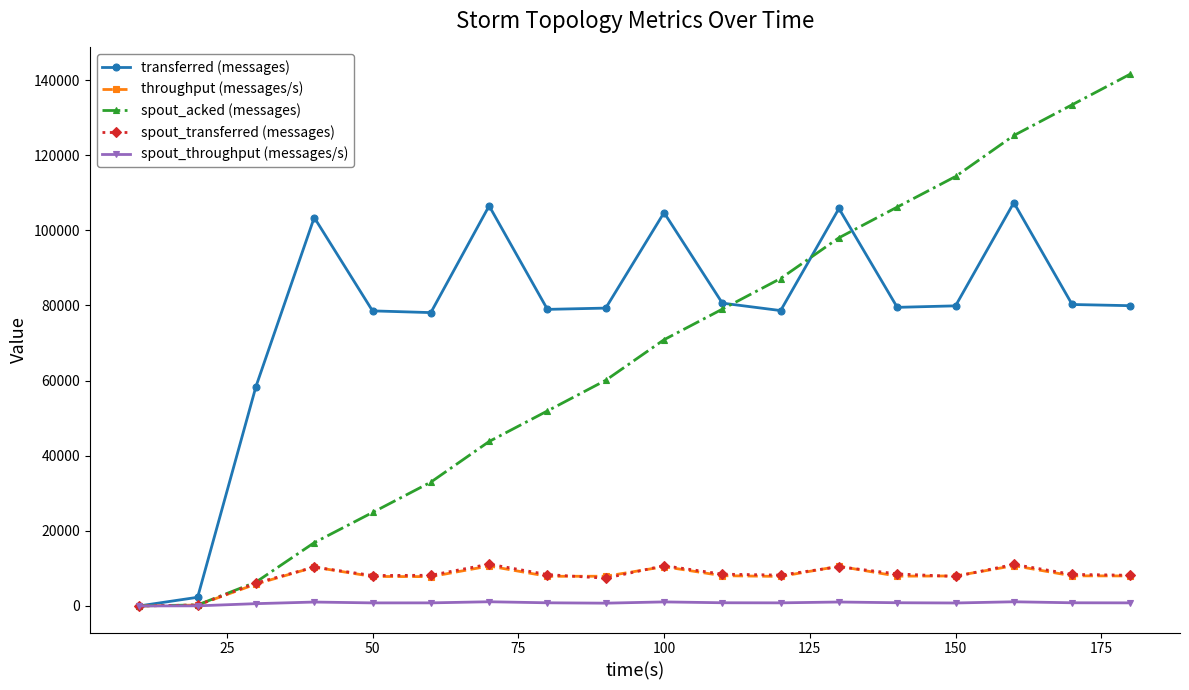

Which series has the widest spread of values?

spout_acked (messages)